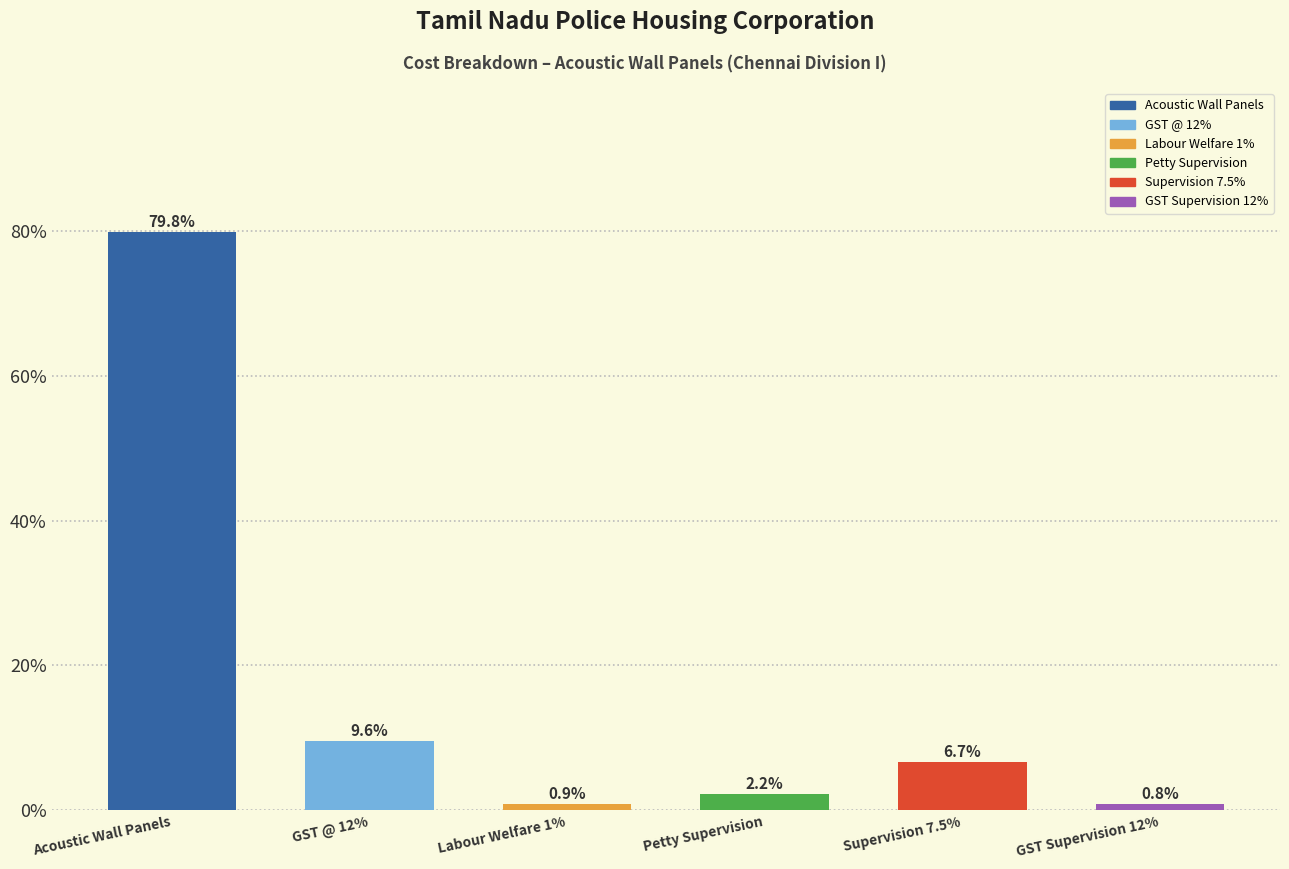

Reading left to right, extract all data points from this chart.

Acoustic Wall Panels=79.8	GST @ 12%=9.6	Labour Welfare 1%=0.9	Petty Supervision=2.2	Supervision 7.5%=6.7	GST Supervision 12%=0.8